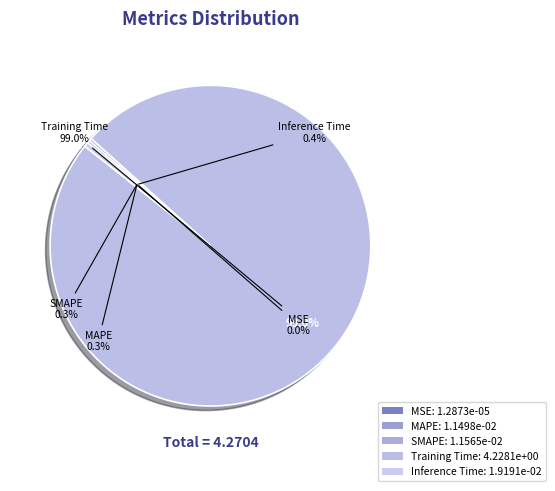

Which has a higher value, Inference Time or SMAPE?

Inference Time